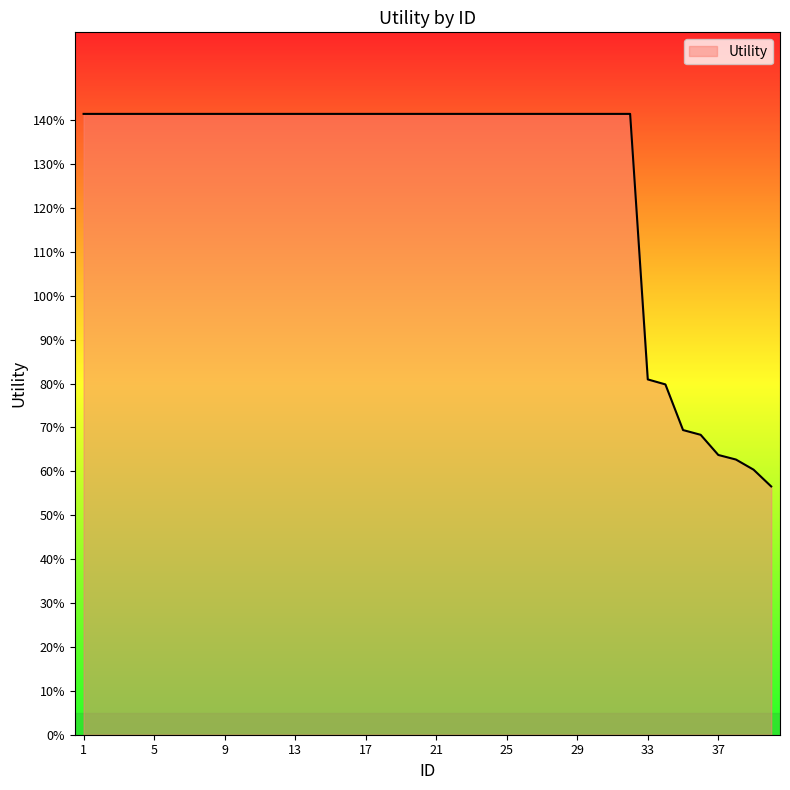

Reading left to right, transcribe all the data shown in this chart.

1=1.4	2=1.4	3=1.4	4=1.4	5=1.4	6=1.4	7=1.4	8=1.4	9=1.4	10=1.4	11=1.4	12=1.4	13=1.4	14=1.4	15=1.4	16=1.4	17=1.4	18=1.4	19=1.4	20=1.4	21=1.4	22=1.4	23=1.4	24=1.4	25=1.4	26=1.4	27=1.4	28=1.4	29=1.4	30=1.4	31=1.4	32=1.4	33=0.8	34=0.8	35=0.7	36=0.7	37=0.6	38=0.6	39=0.6	40=0.6